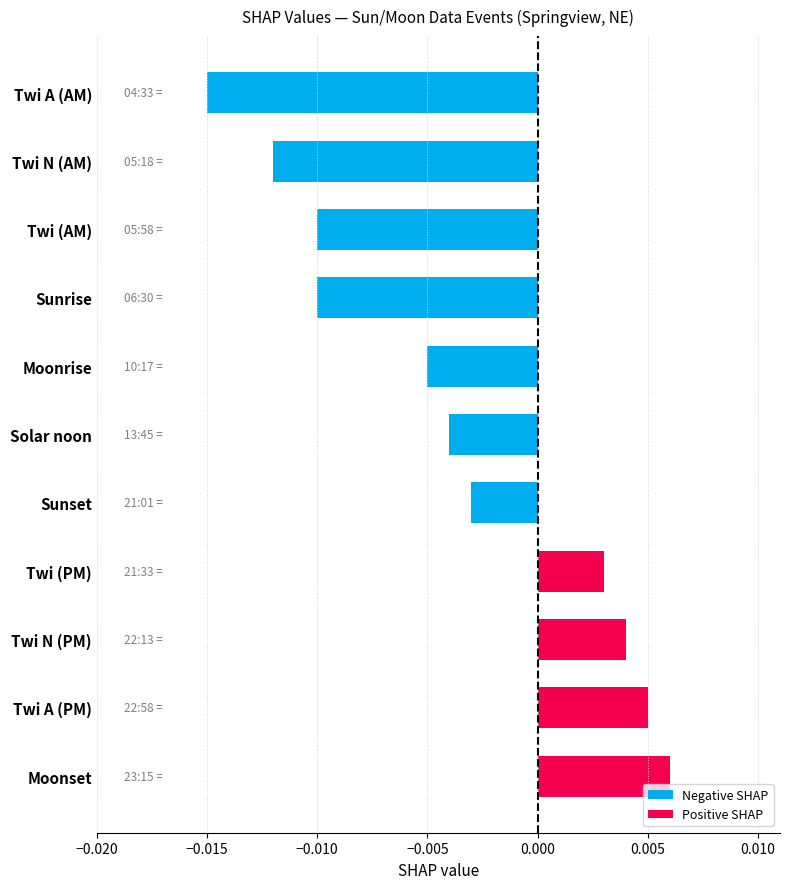

At which category does the chart reach its minimum across all series?

Twi A (AM)